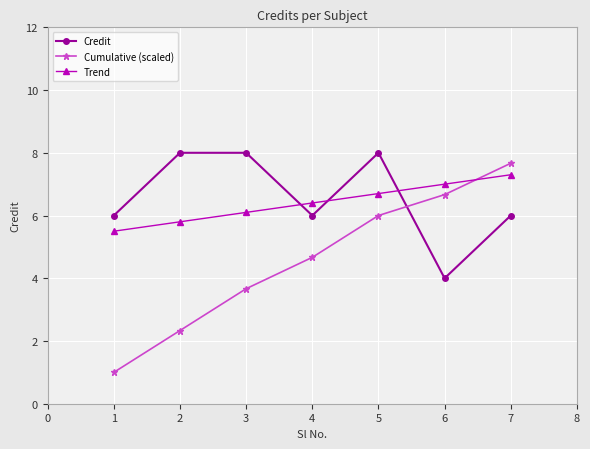

What is the average value of the Credit series?

6.6